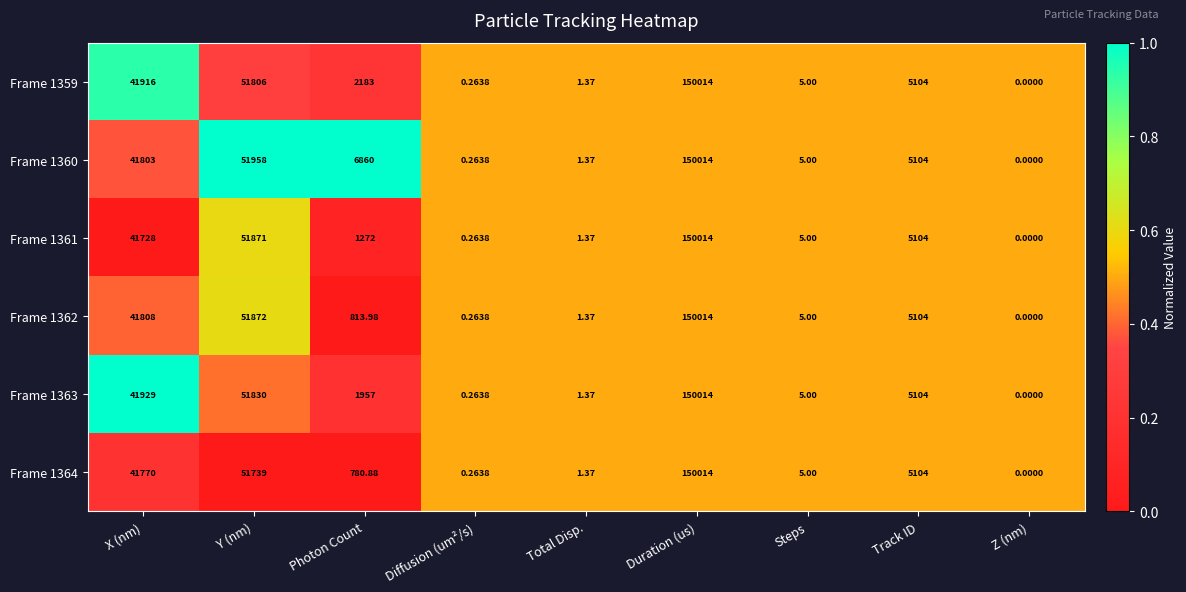

At which label does Frame 1361 first exceed 1272?

X (nm)